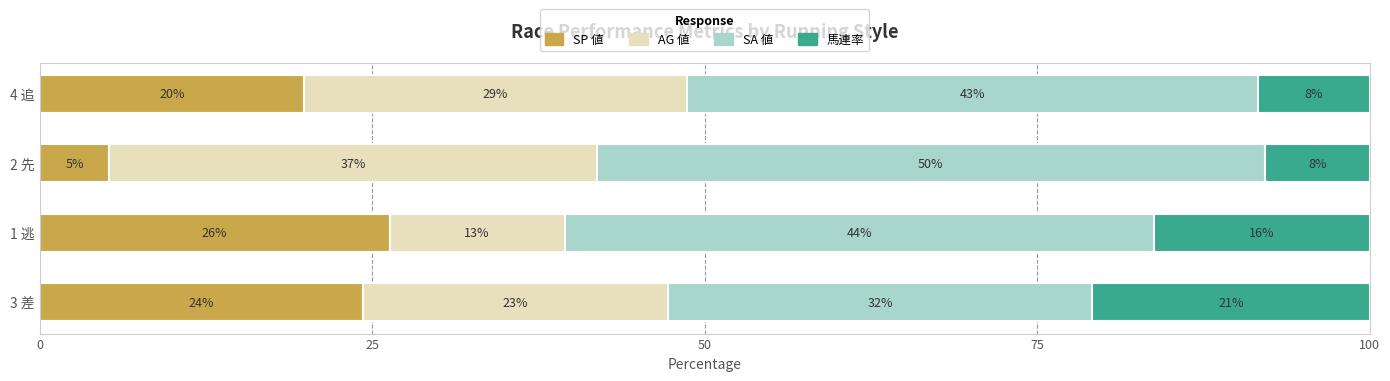

Reading right to left, extract all data points from this chart.

SP 値: 19.9	5.2	26.3	24.3
AG 値: 28.8	36.6	13.2	22.9
SA 値: 42.9	50.3	44.3	31.9
馬連率: 8.4	7.9	16.2	20.8